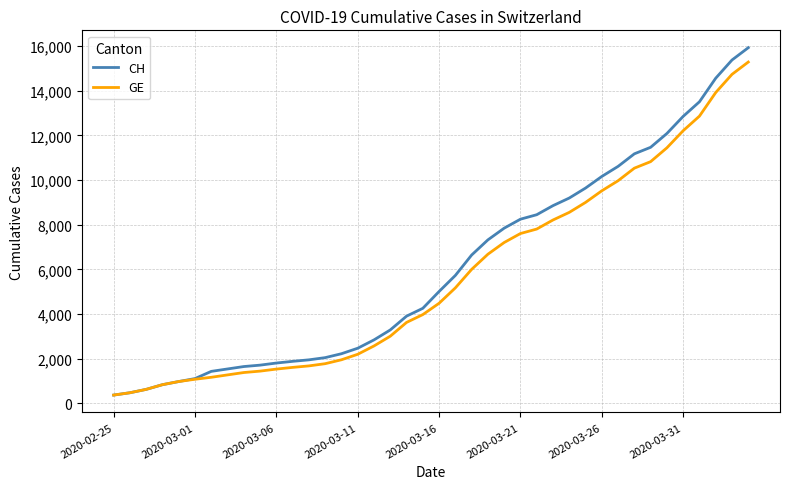

What are all the series names shown in the legend?

CH, GE